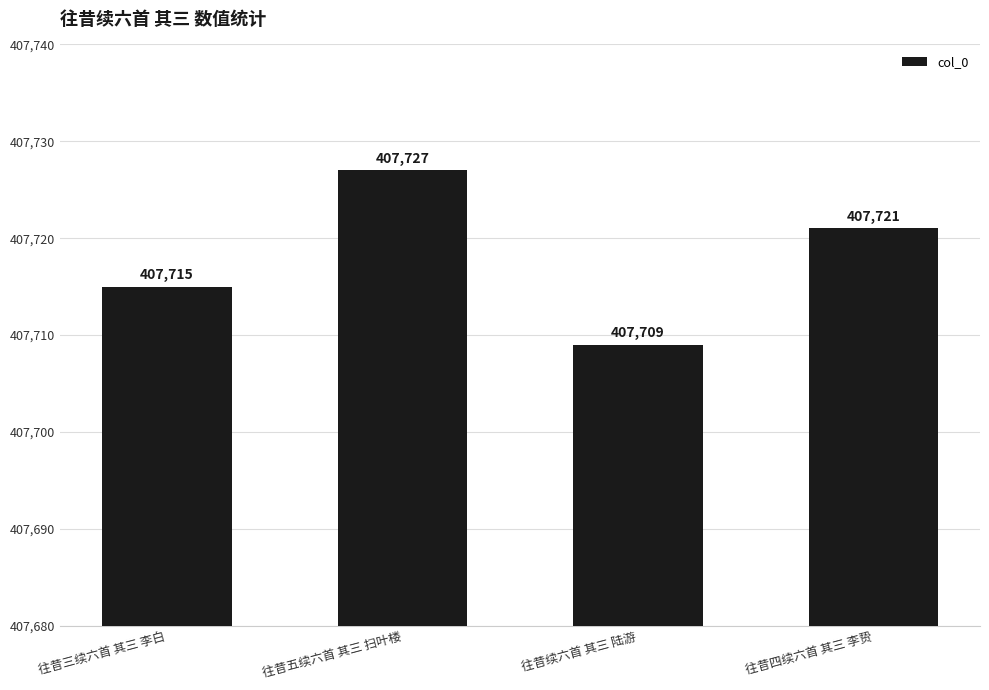

What is the label of the 4th bar from the right?

往昔三续六首 其三 李白